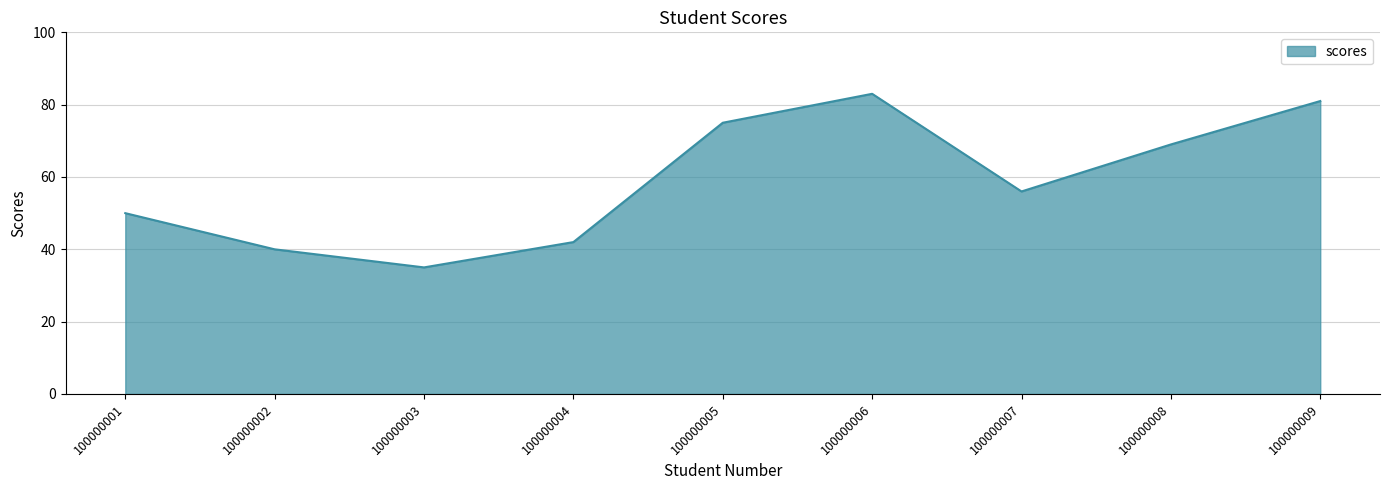

What is the sum of all values?

531